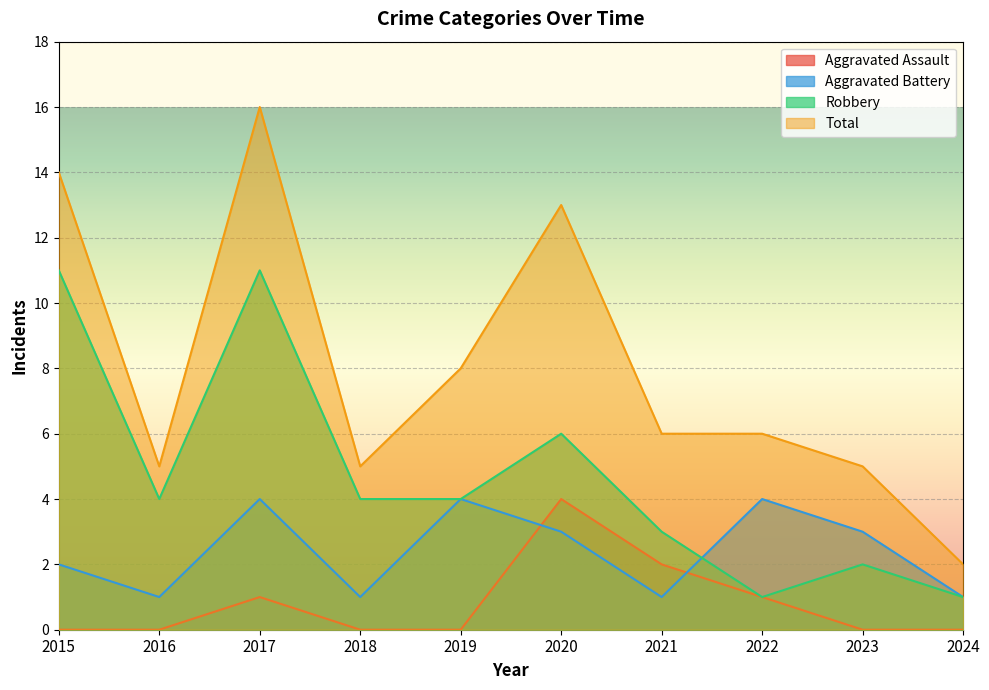

Count the Aggravated Battery values in the range 1 to 4.

10